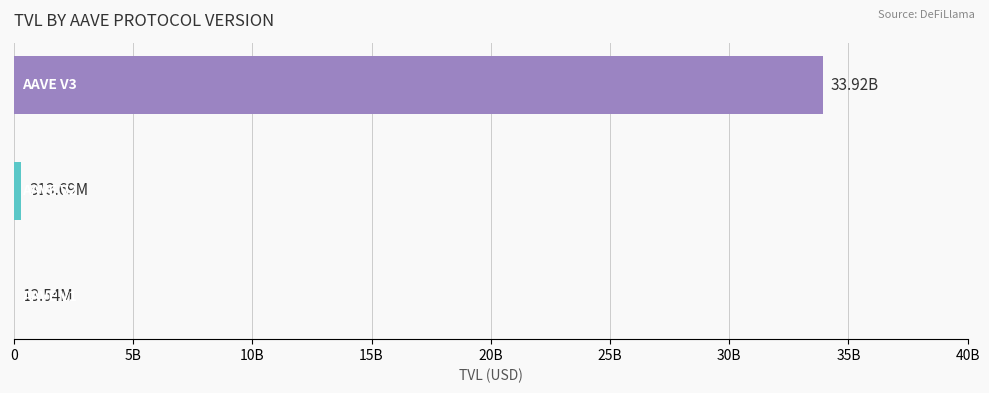

What is the average value?

11414996396.8